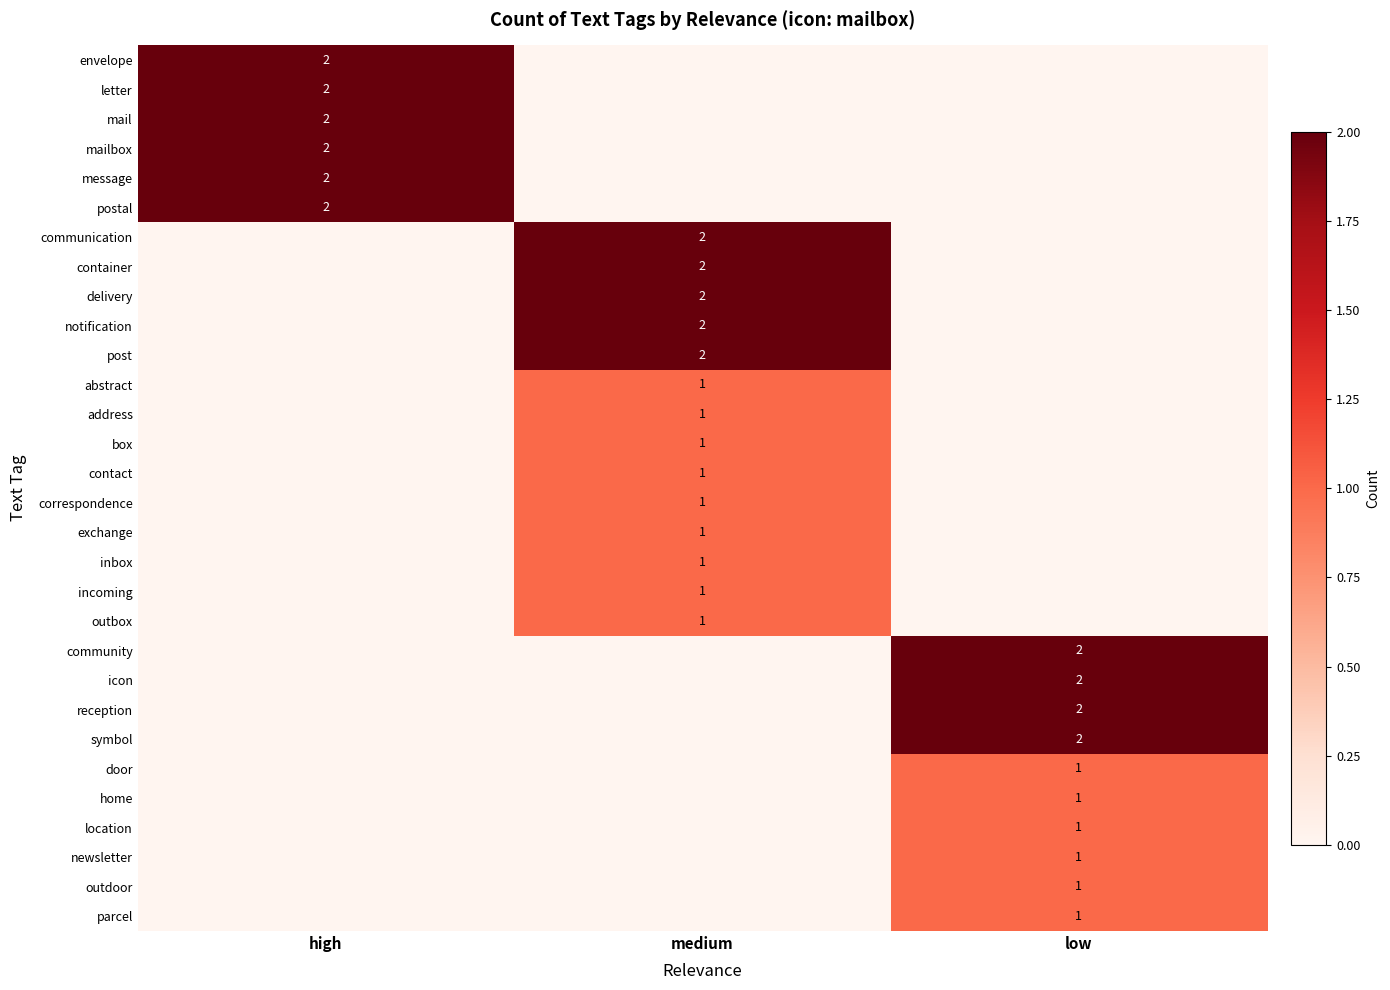

Which label corresponds to the smallest value in the chart?

medium